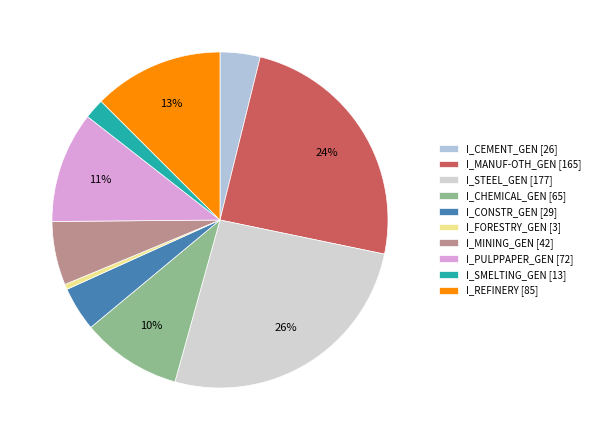

Which category has the smallest portion of the pie?

I_FORESTRY_GEN